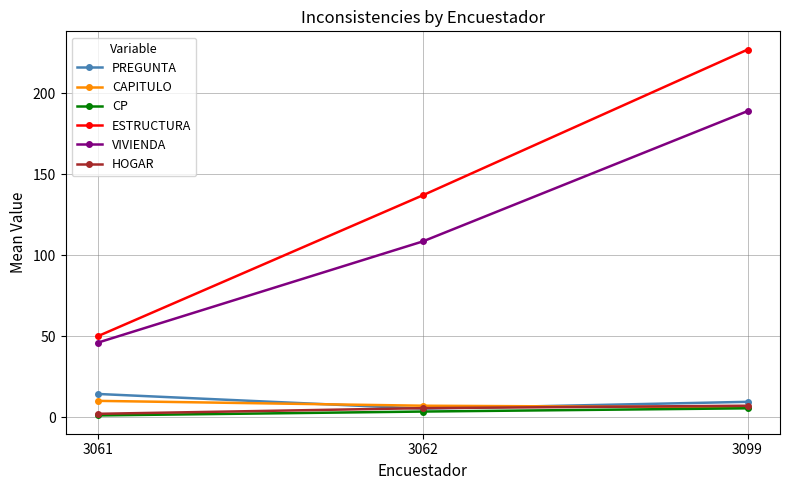

At which label does ESTRUCTURA reach its peak?

3099